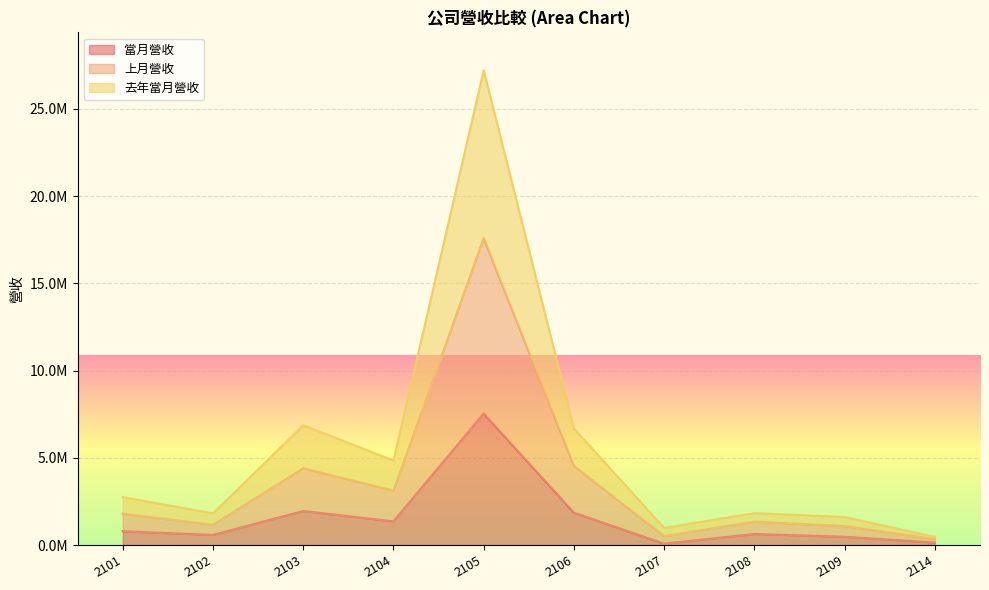

How many values in the 去年當月營收 series exceed 2743459?

4